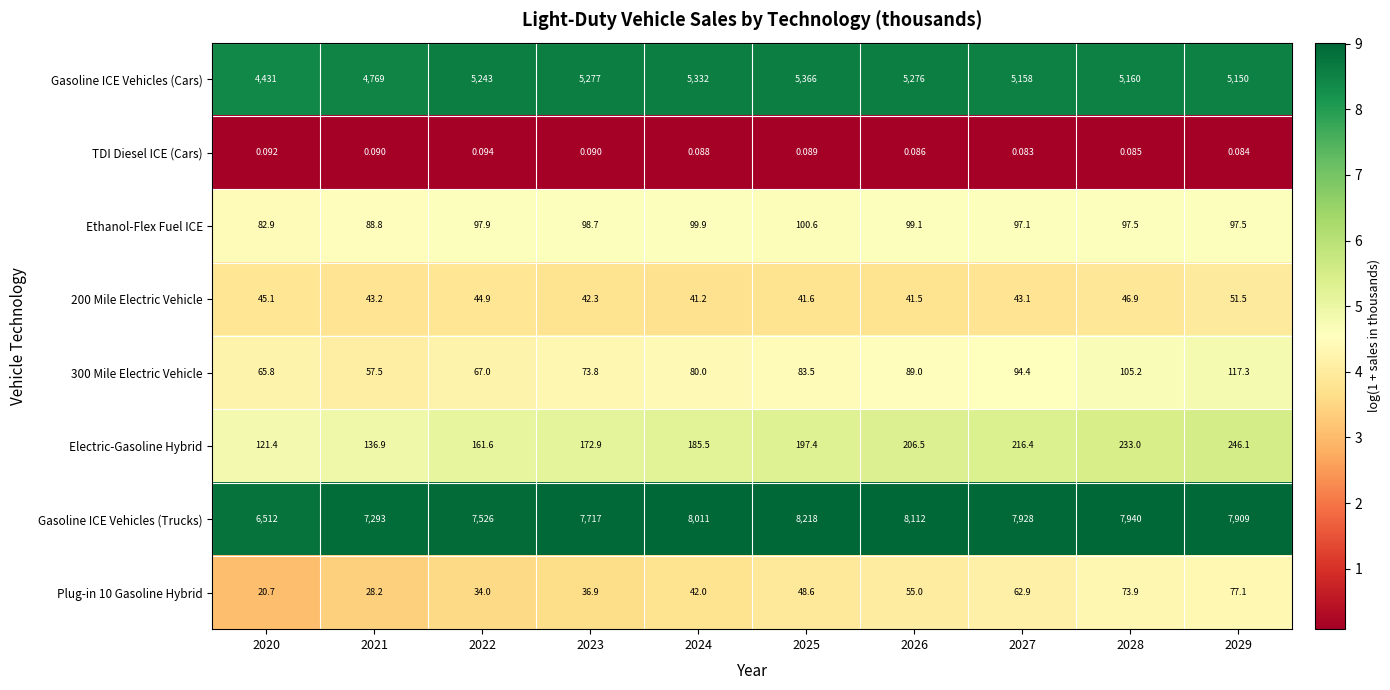

At 2021, list the series in order from largest to smallest.

Gasoline ICE Vehicles (Trucks), Gasoline ICE Vehicles (Cars), Electric-Gasoline Hybrid, Ethanol-Flex Fuel ICE, 300 Mile Electric Vehicle, 200 Mile Electric Vehicle, Plug-in 10 Gasoline Hybrid, TDI Diesel ICE (Cars)